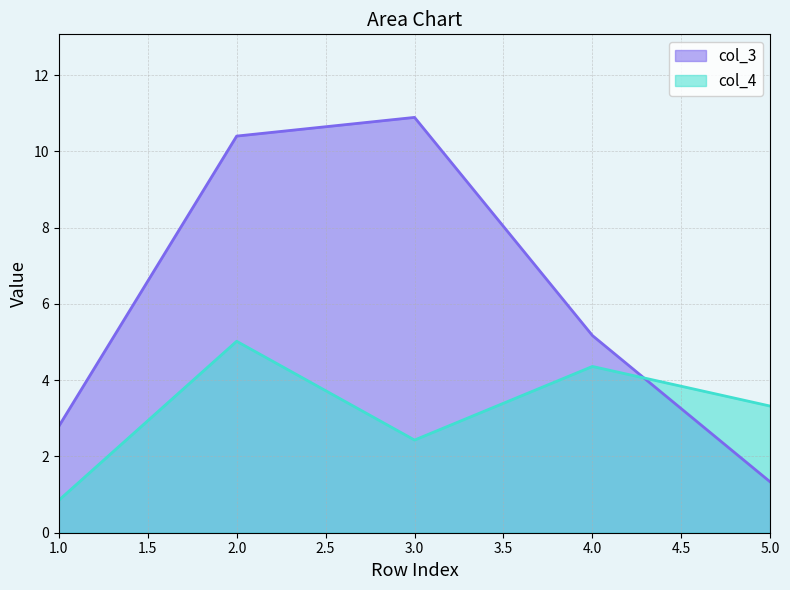

Which category has the highest value across all series?

3